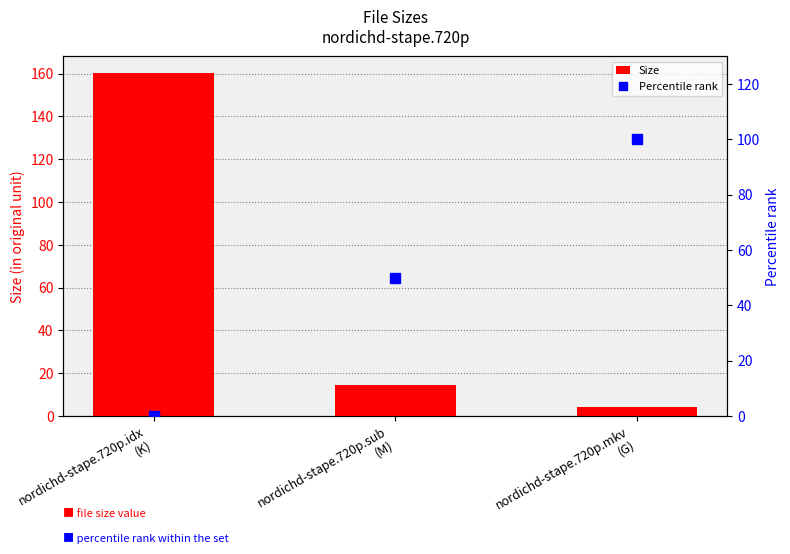

How many data points does each series have?

3